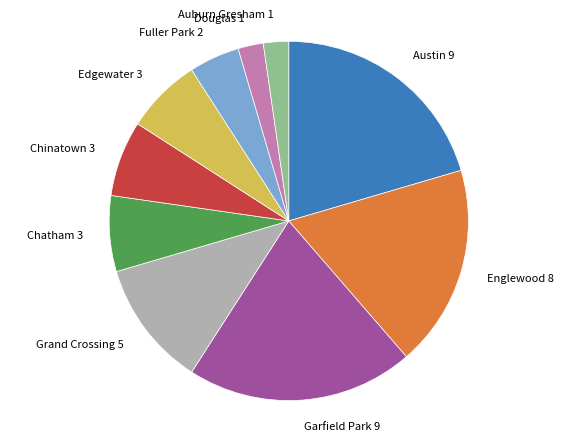

Is the sum of Fuller Park 2 and Grand Crossing 5 greater than half?

No